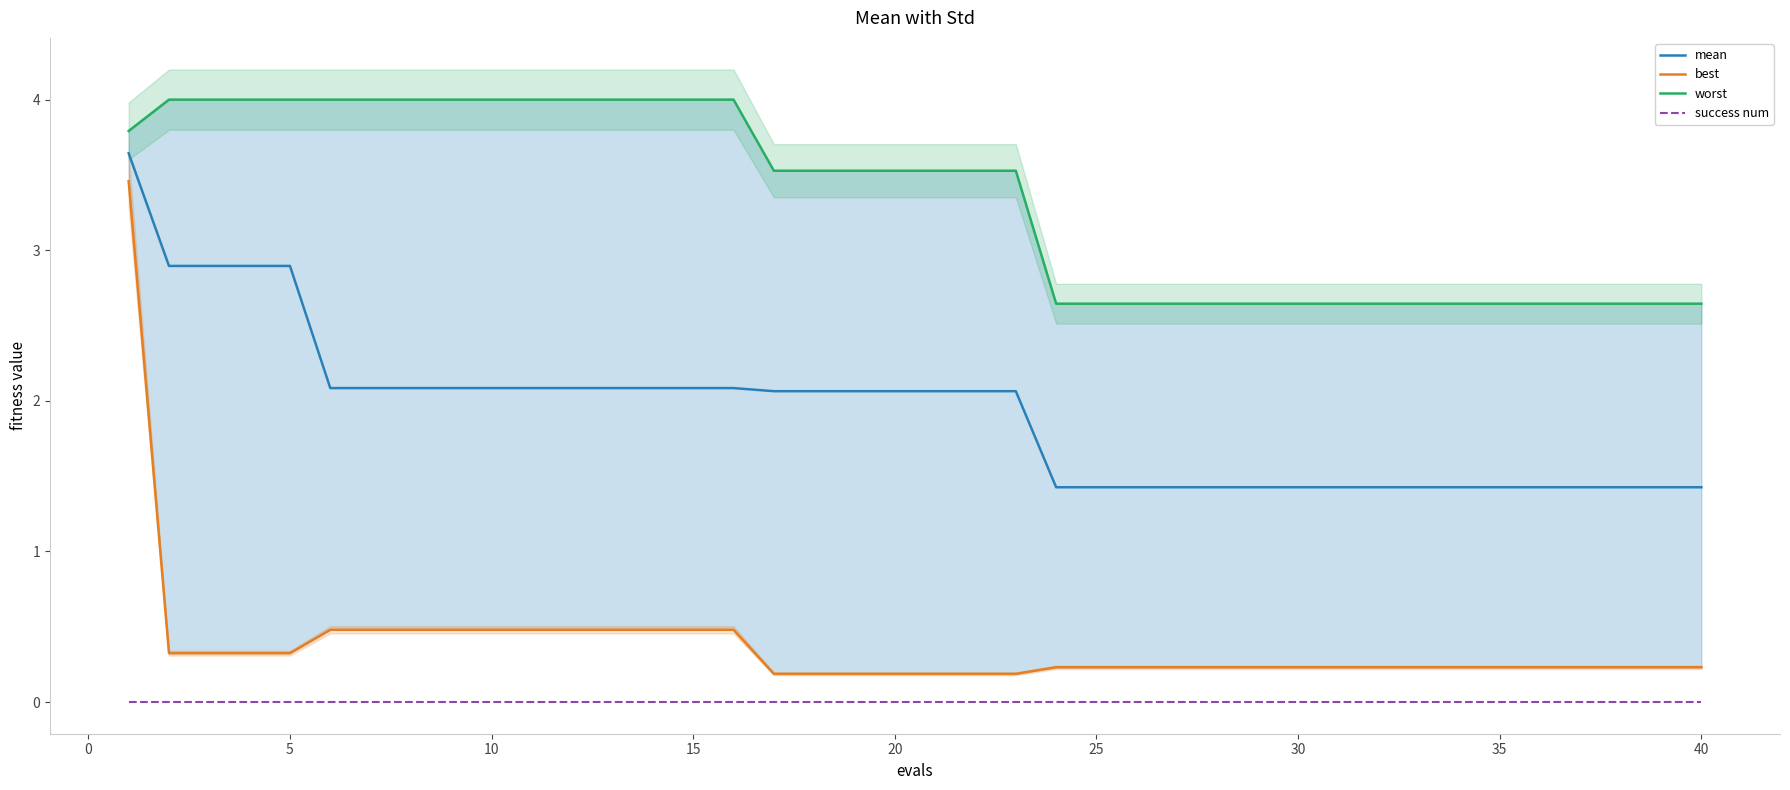

Which series has the largest total across all categories?

worst